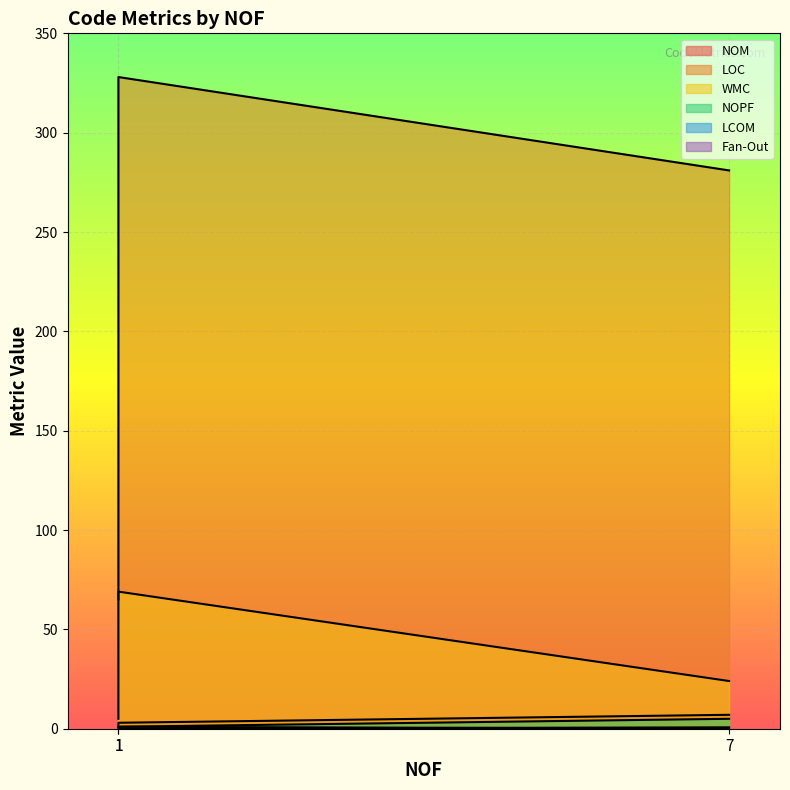

Is it true that LOC equals 149.0 at 7?

False